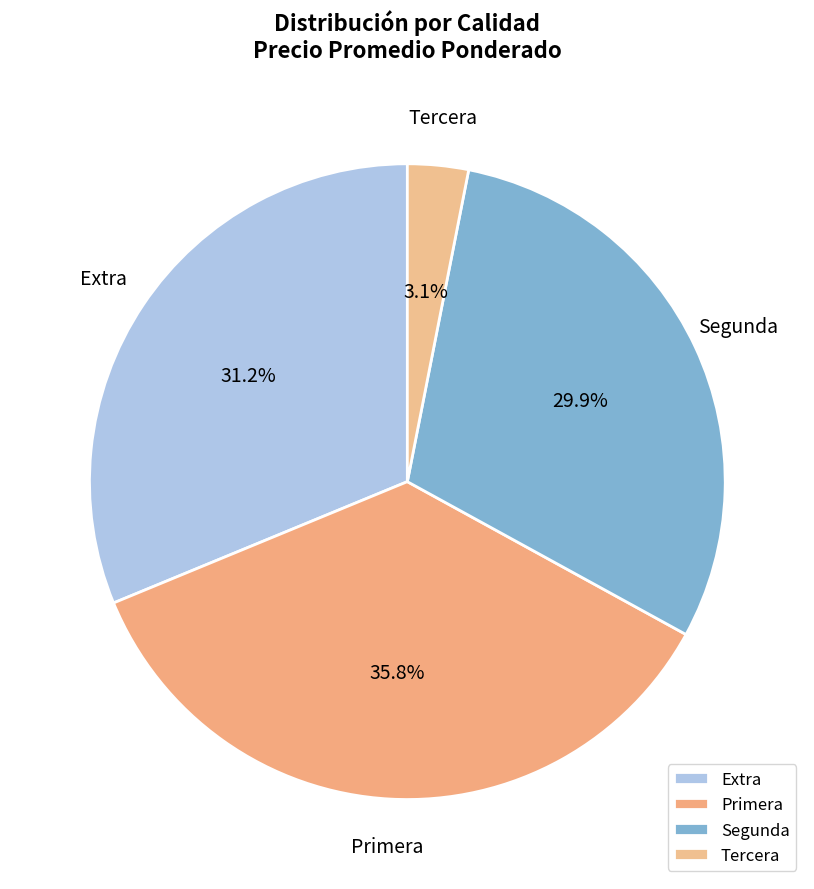

Which slice is the smallest?

Tercera